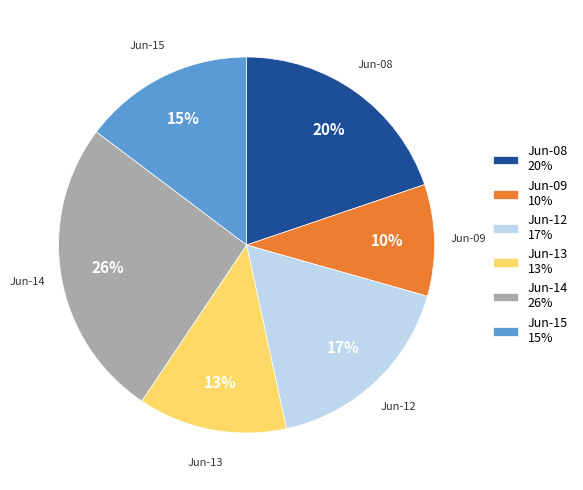

What percentage is the Jun-09 slice, to the nearest percent?

10%